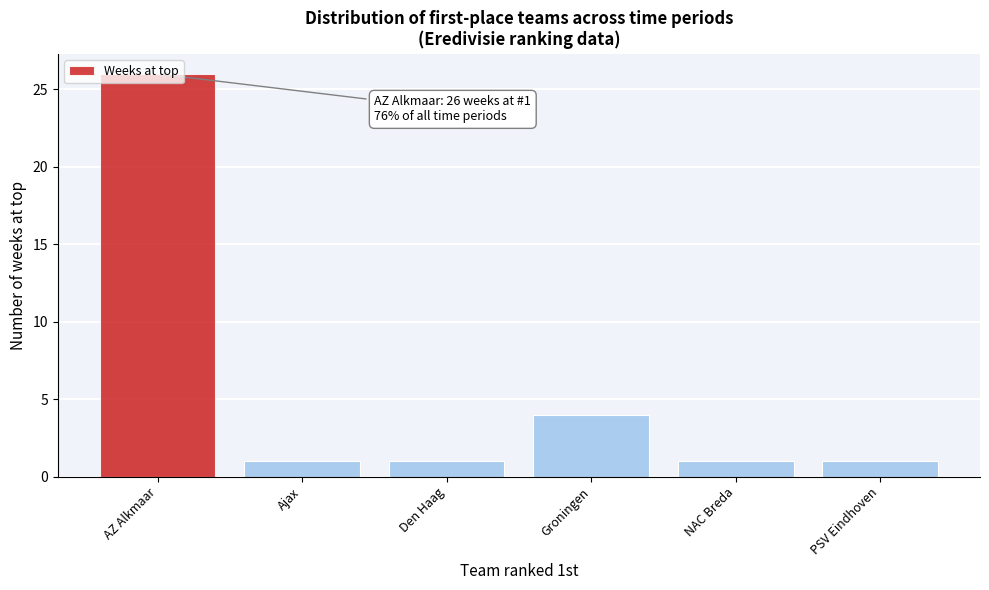

What is the difference between the maximum and second lowest values?

25